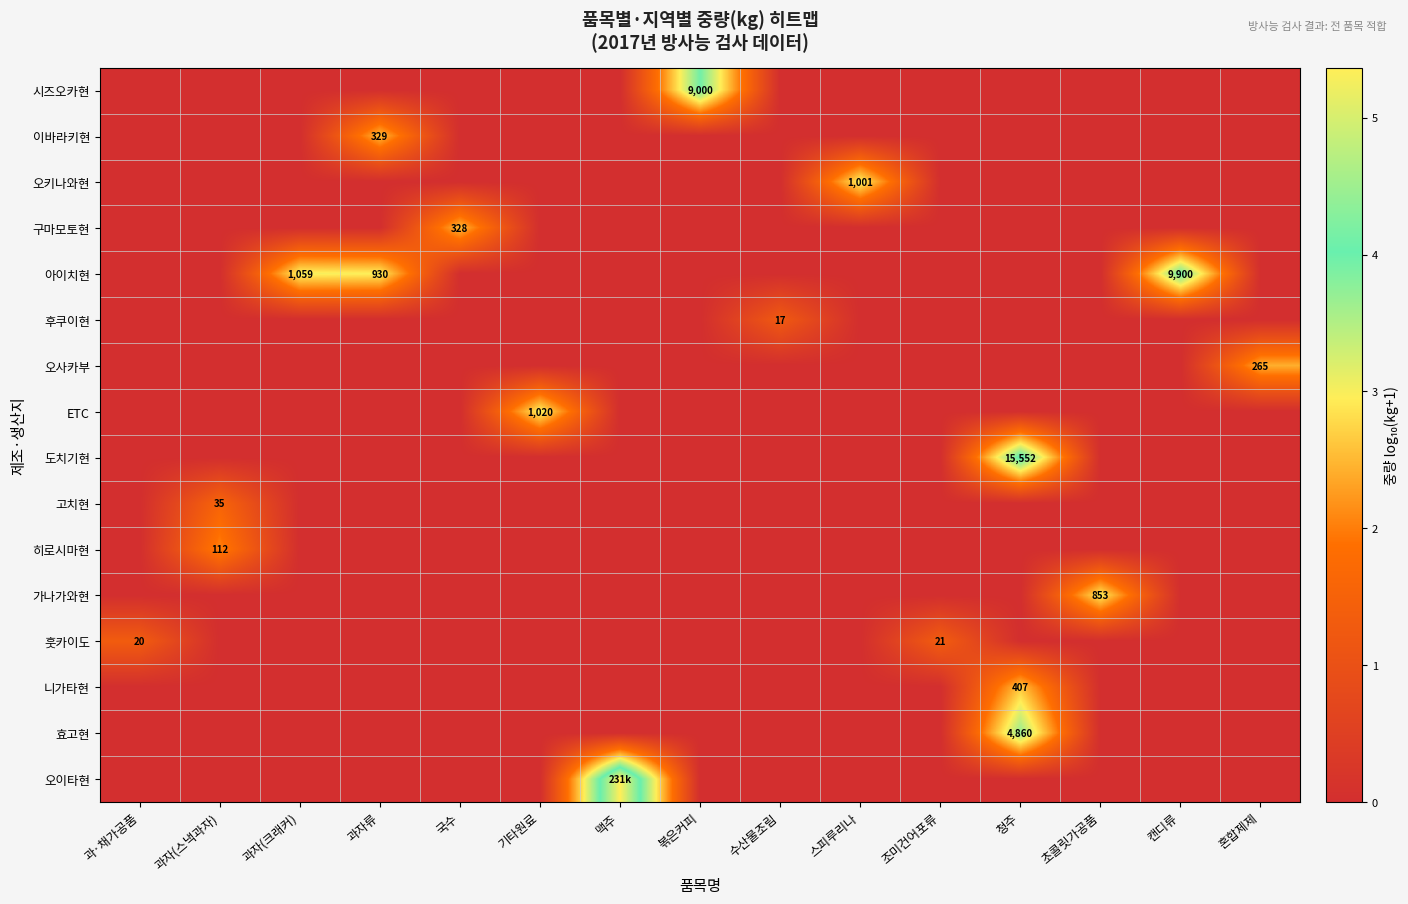

List the series in order of their peak value, lowest first.

후쿠이현, 훗카이도, 고치현, 히로시마현, 오사카부, 구마모토현, 이바라키현, 니가타현, 가나가와현, 오키나와현, ETC, 효고현, 시즈오카현, 아이치현, 도치기현, 오이타현